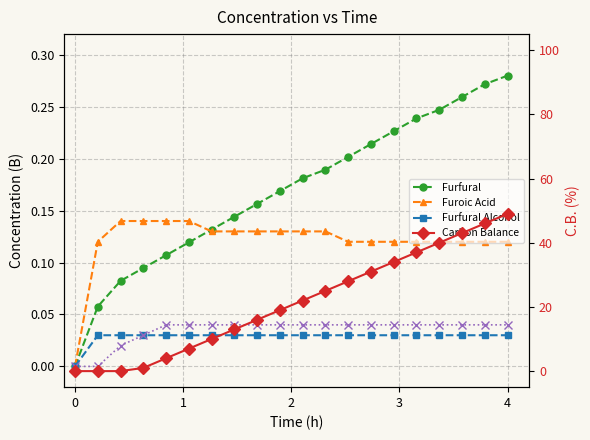

Read the Furoic Acid value at 1.

0.1